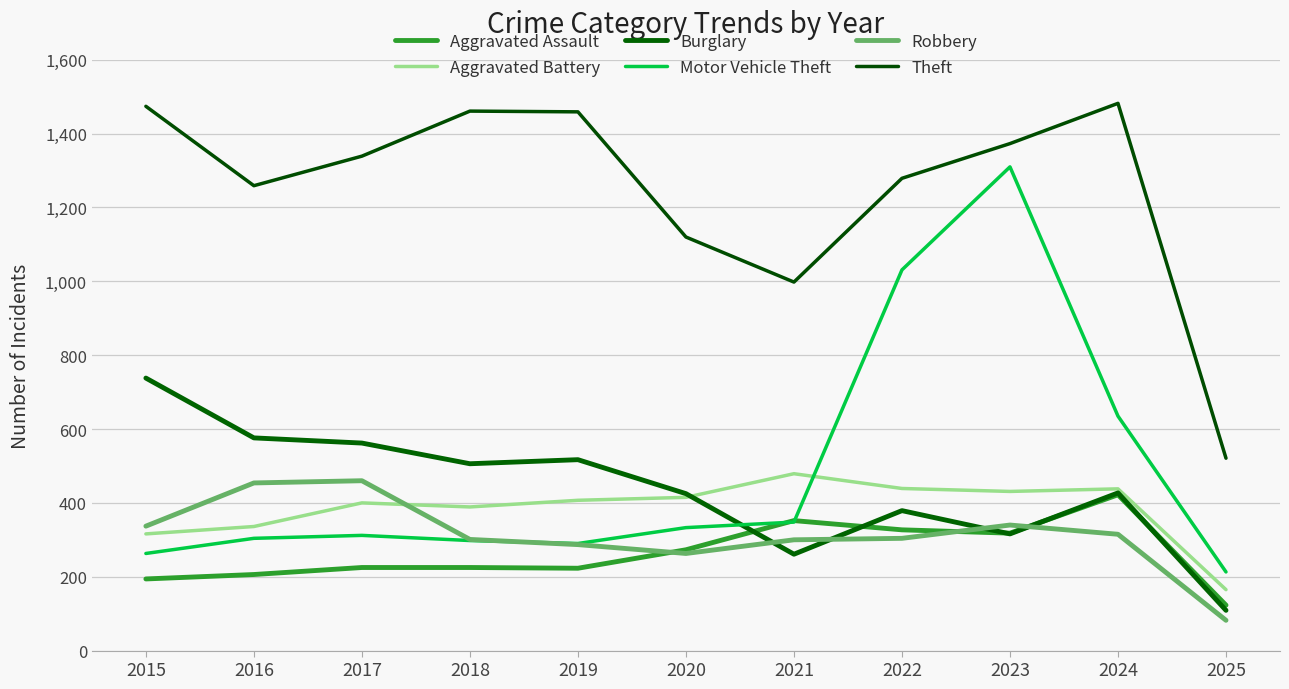

Reading left to right, what are all the values shown in this chart?

Aggravated Assault: 2015=194	2016=206	2017=225	2018=225	2019=223	2020=273	2021=352	2022=327	2023=318	2024=422	2025=123
Aggravated Battery: 2015=316	2016=336	2017=400	2018=389	2019=407	2020=415	2021=479	2022=439	2023=431	2024=438	2025=165
Burglary: 2015=738	2016=576	2017=562	2018=506	2019=517	2020=425	2021=261	2022=379	2023=316	2024=427	2025=109
Motor Vehicle Theft: 2015=263	2016=304	2017=312	2018=298	2019=290	2020=333	2021=348	2022=1031	2023=1310	2024=635	2025=213
Robbery: 2015=337	2016=454	2017=460	2018=301	2019=287	2020=263	2021=300	2022=304	2023=340	2024=315	2025=82
Theft: 2015=1474	2016=1259	2017=1339	2018=1461	2019=1459	2020=1120	2021=998	2022=1279	2023=1373	2024=1482	2025=521